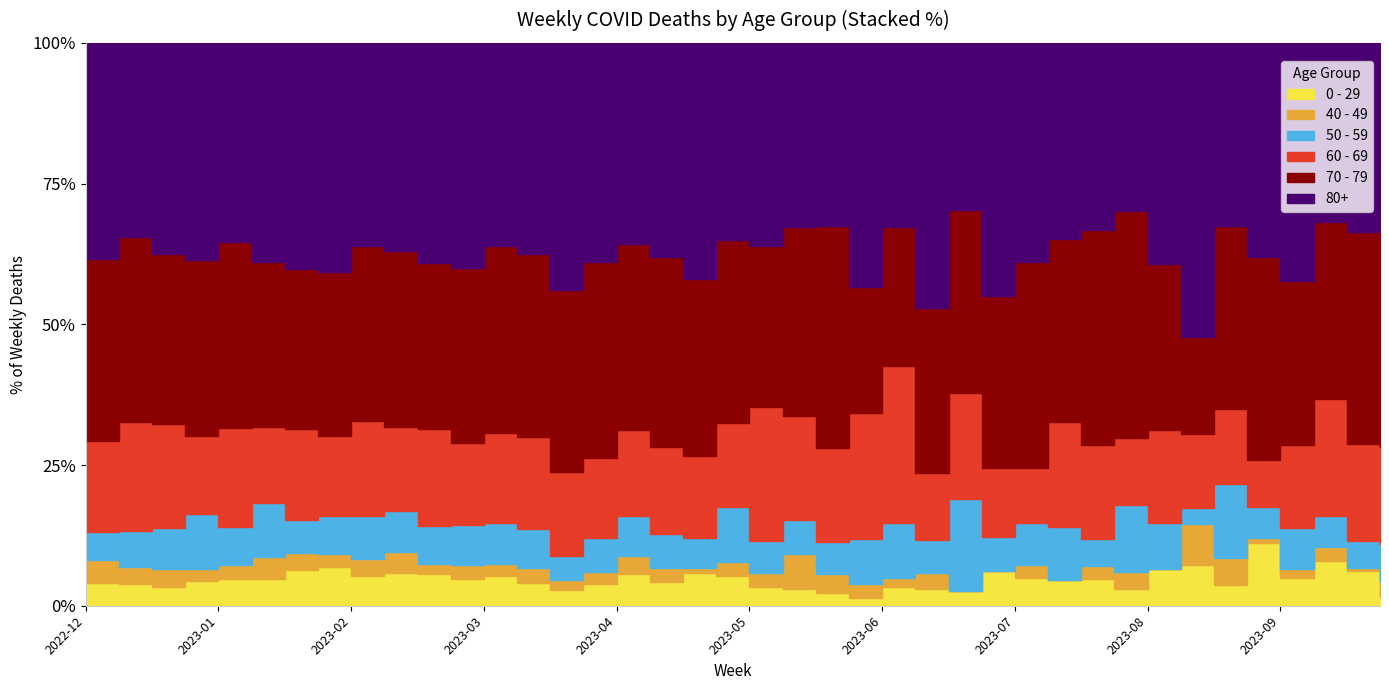

What are all the series names shown in the legend?

0 - 29, 40 - 49, 50 - 59, 60 - 69, 70 - 79, 80+